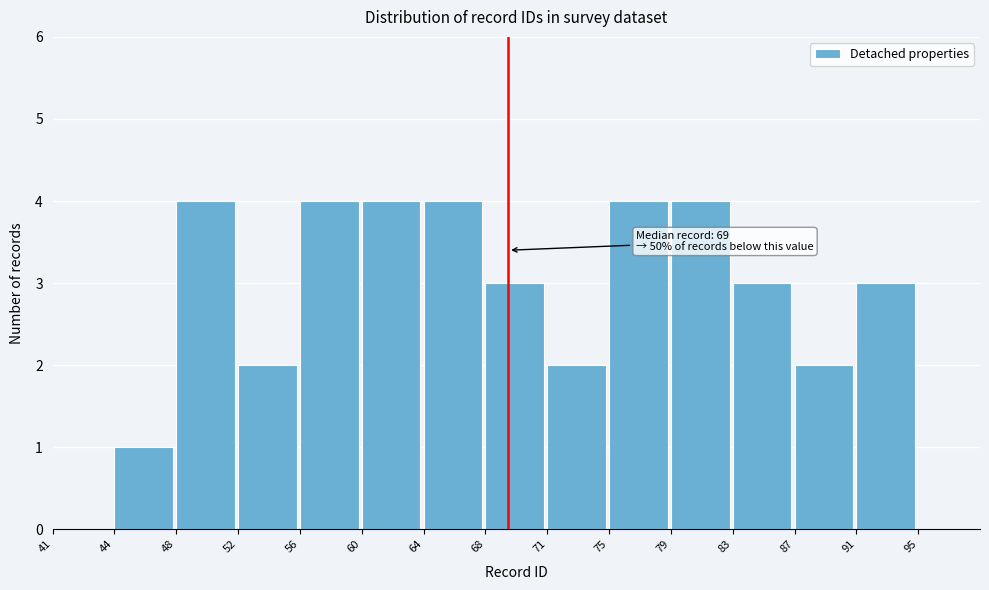

Reading left to right, transcribe all the data shown in this chart.

41=0	44=1	48=4	52=2	56=4	60=4	64=4	68=3	71=2	75=4	79=4	83=3	87=2	91=3	95=0